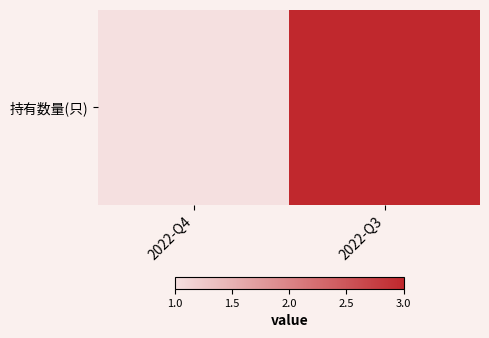

What is the maximum value shown in the chart?

3